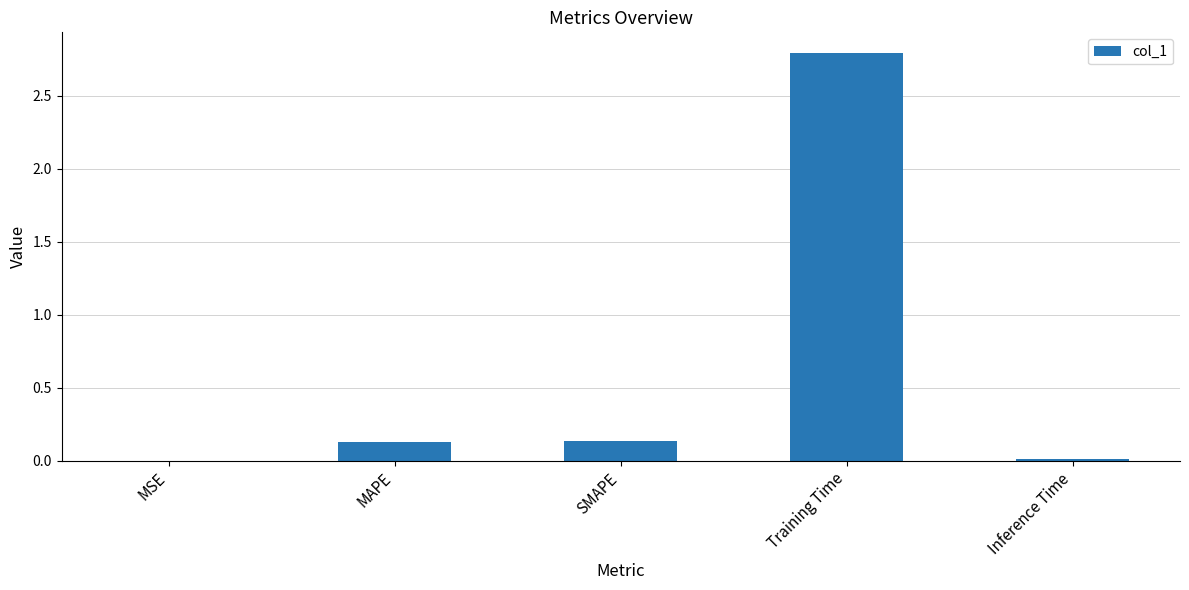

The value at MSE is 0.0. True or false?

True